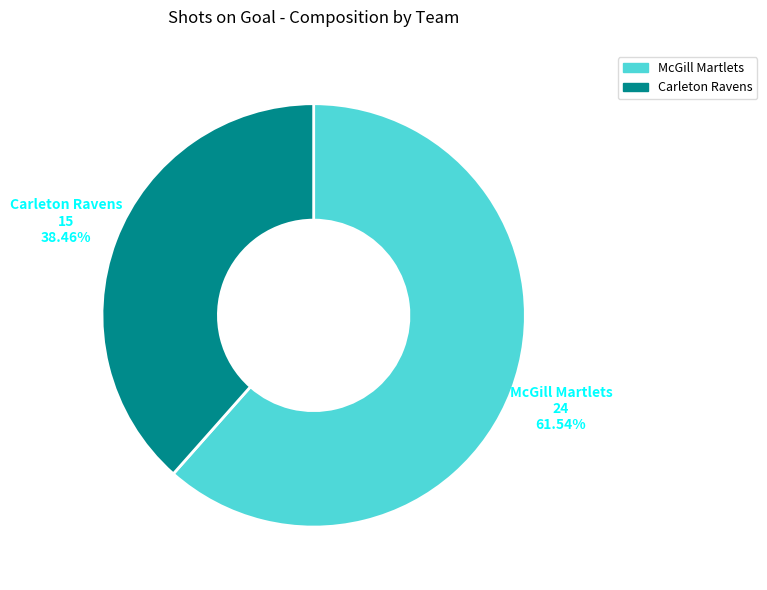

To the nearest percent, what is the difference between the largest and smallest slice percentages?

23%